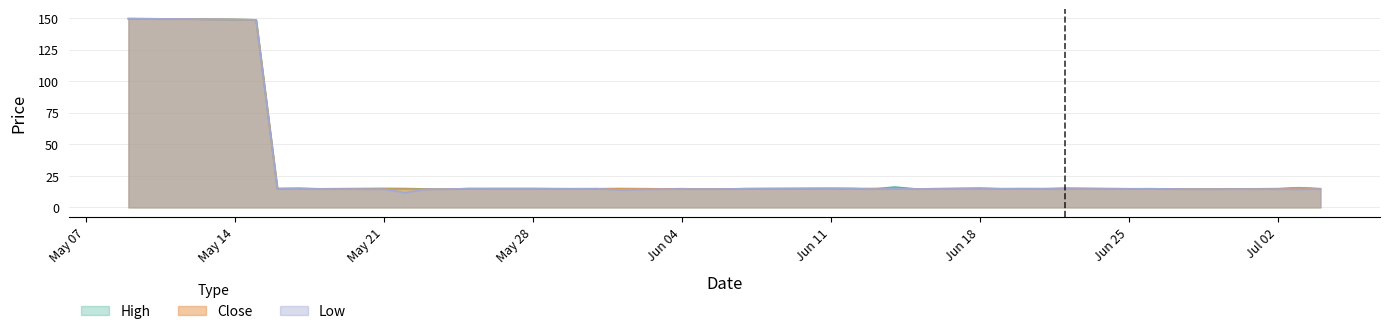

At which label is Close closest to 81?

2018-07-03